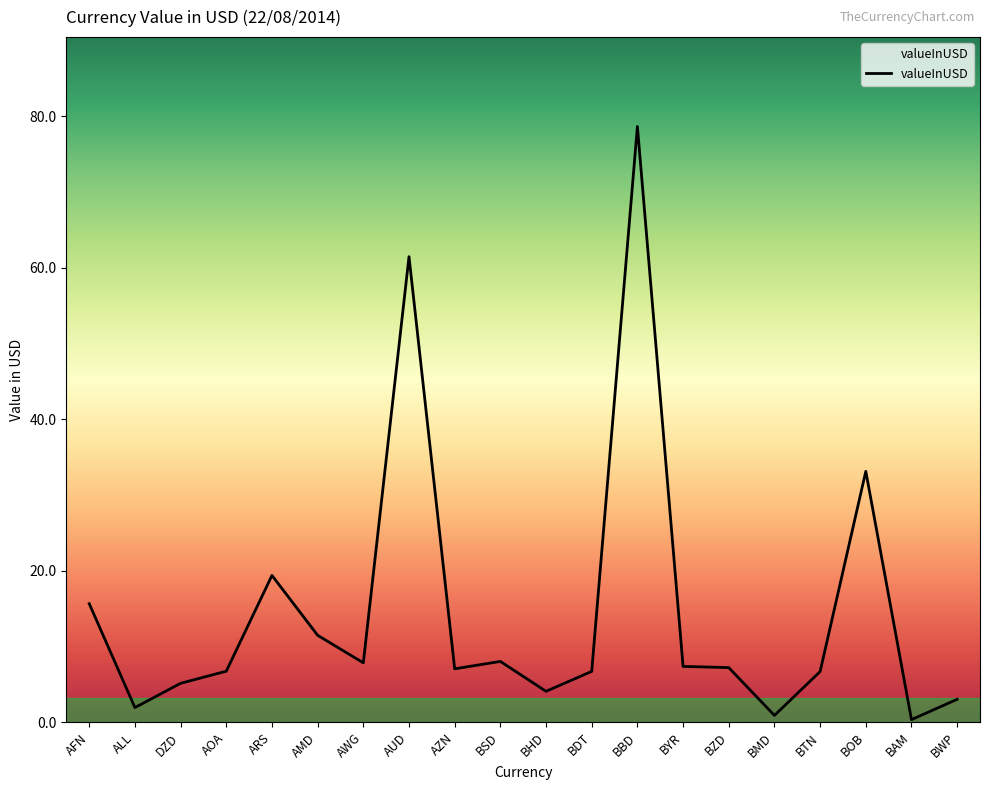

What is the greatest value displayed?

78.6